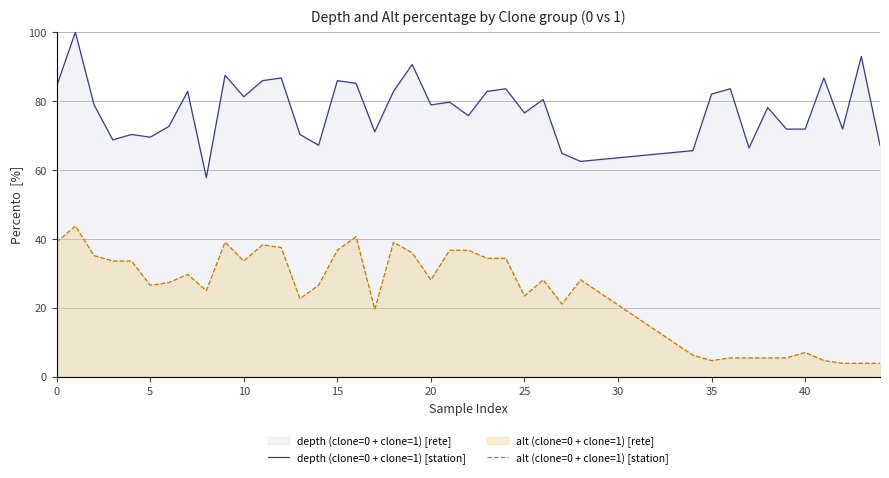

What is the difference between the second highest and second lowest values in the alt (clone=0 + clone=1) [station] series?

36.7